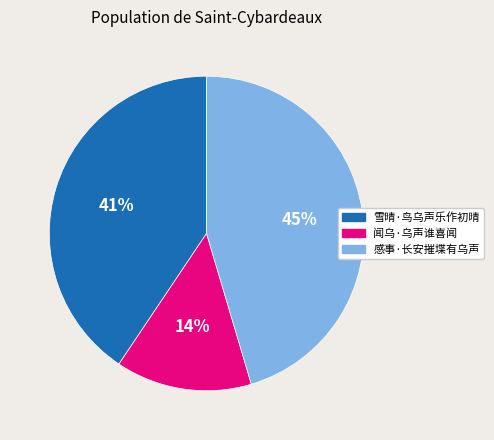

Combined, do 闻乌·乌声谁喜闻 and 感事·长安摧堞有乌声 account for over 50%?

Yes